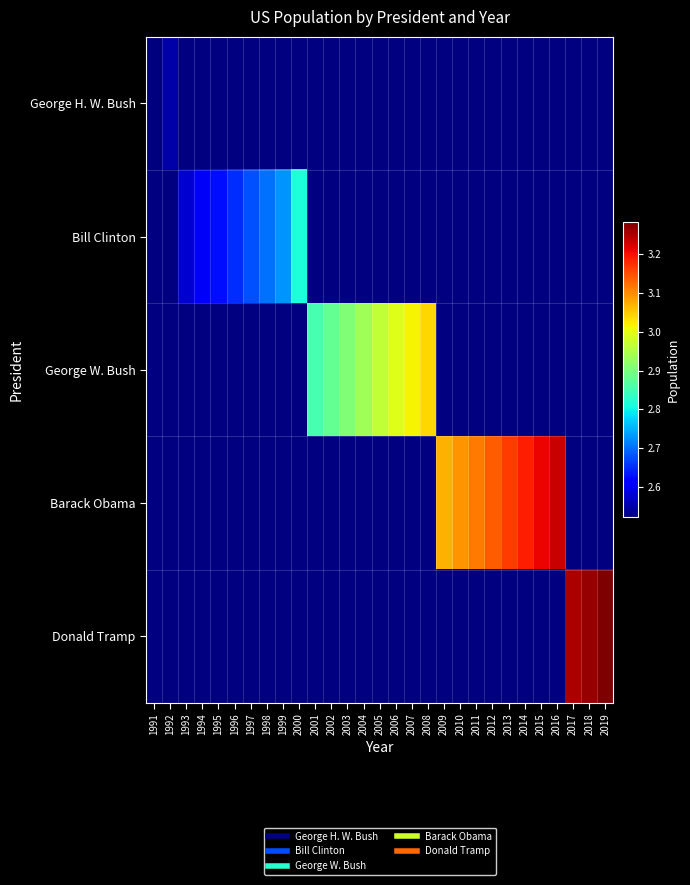

How many data points in George W. Bush are less than 296507061?

4